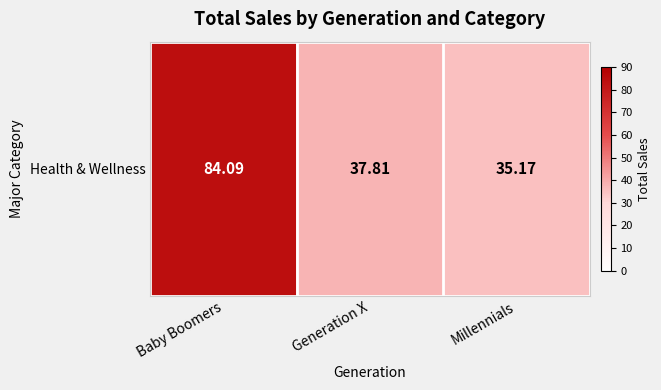

What value does the data have at Baby Boomers?

84.1